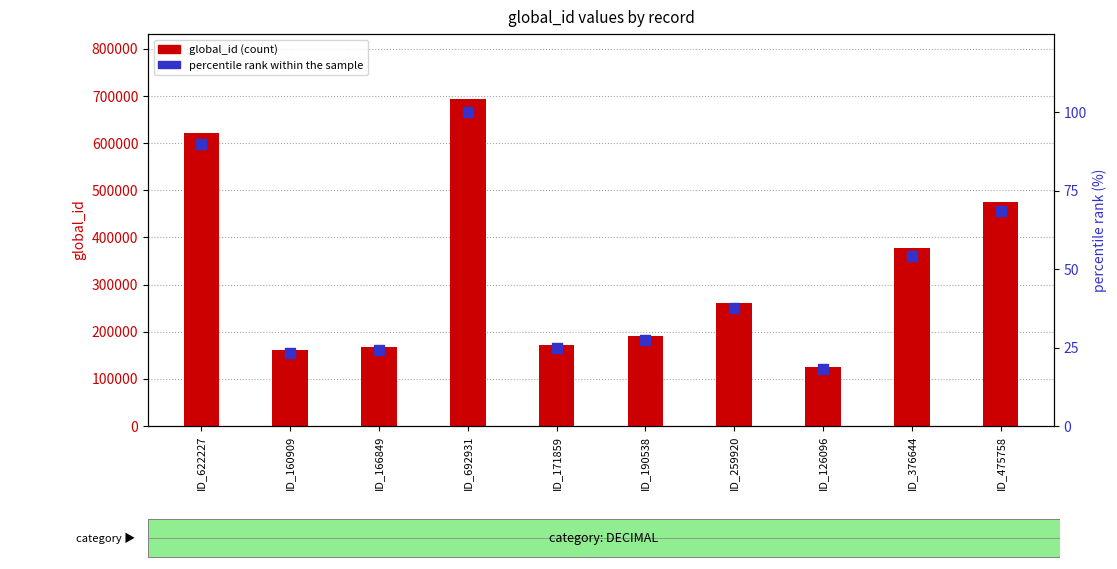

Which series reaches the maximum Y coordinate?

global_id (count)